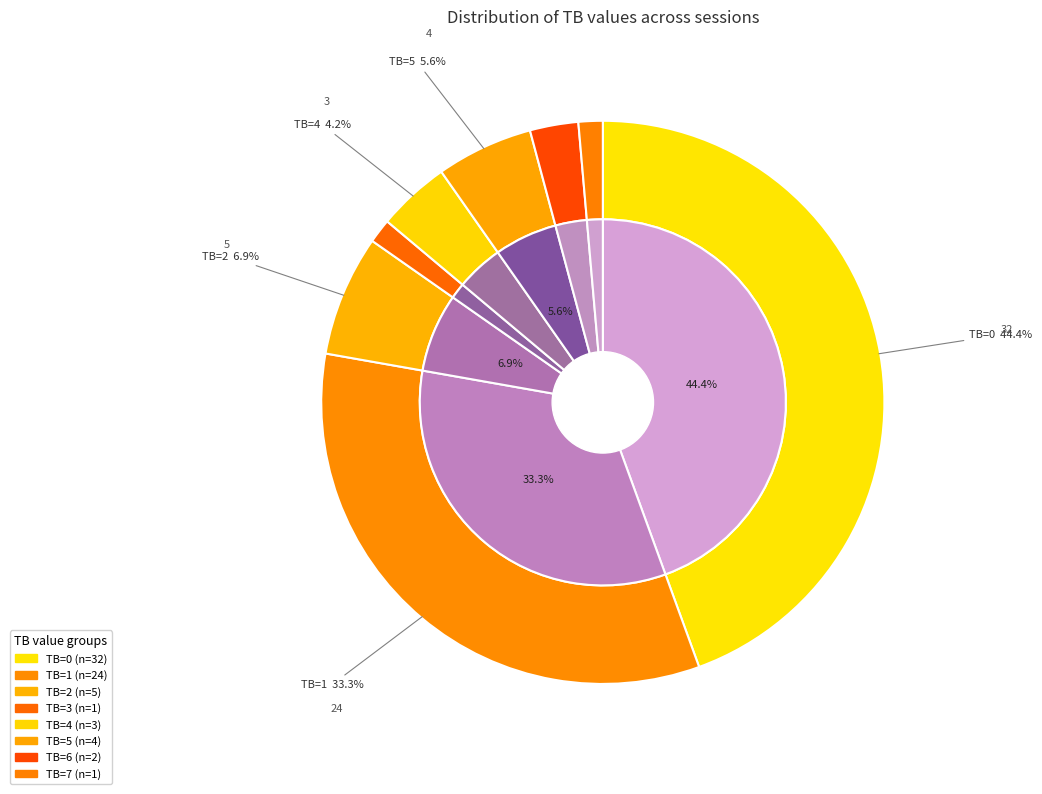

What percentage is NOT represented by TB=1?

66.7%